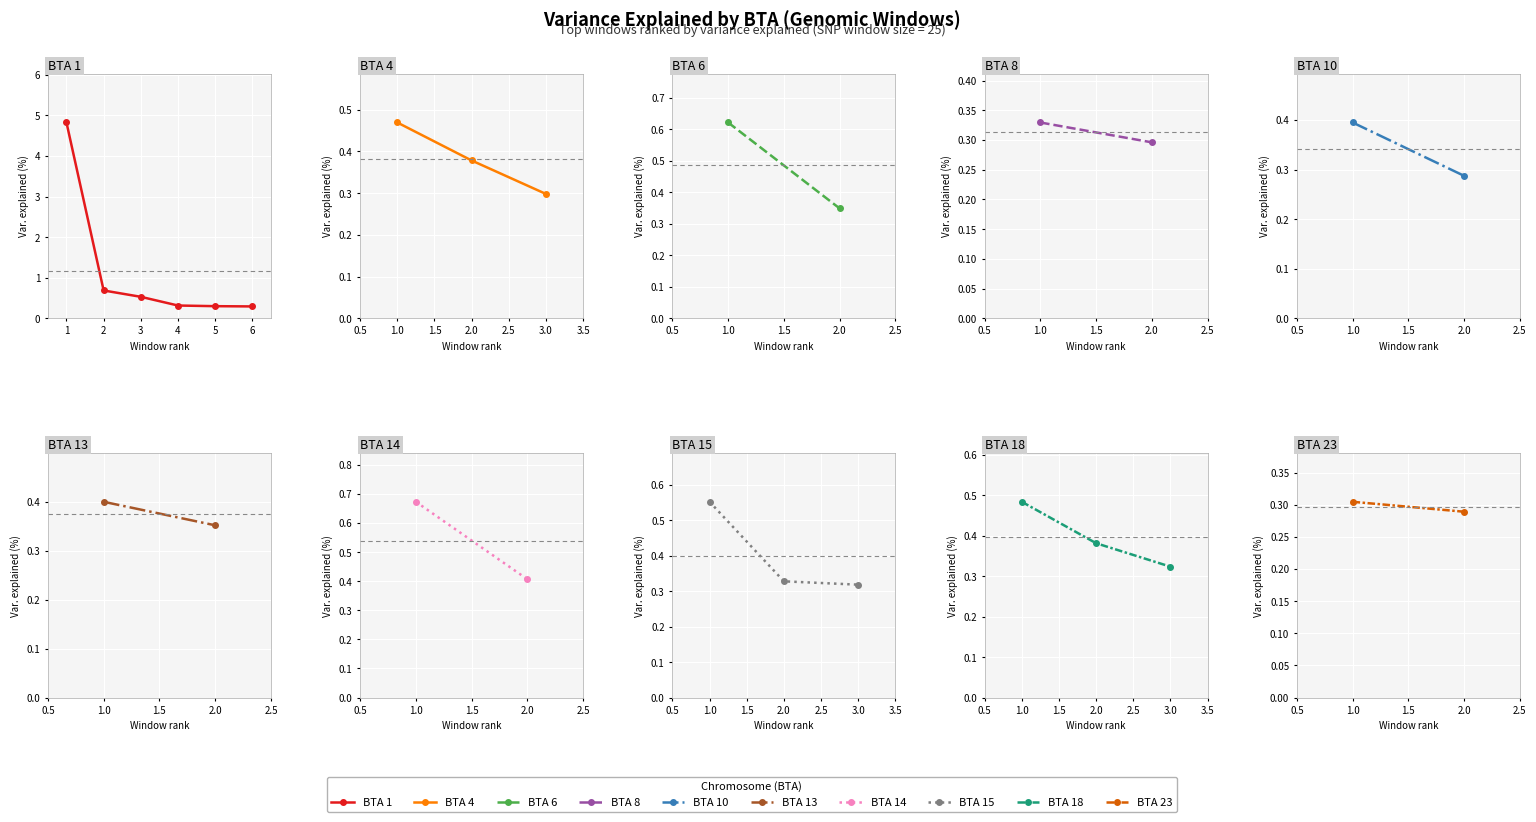

What is the difference between the maximum and minimum values?

4.5